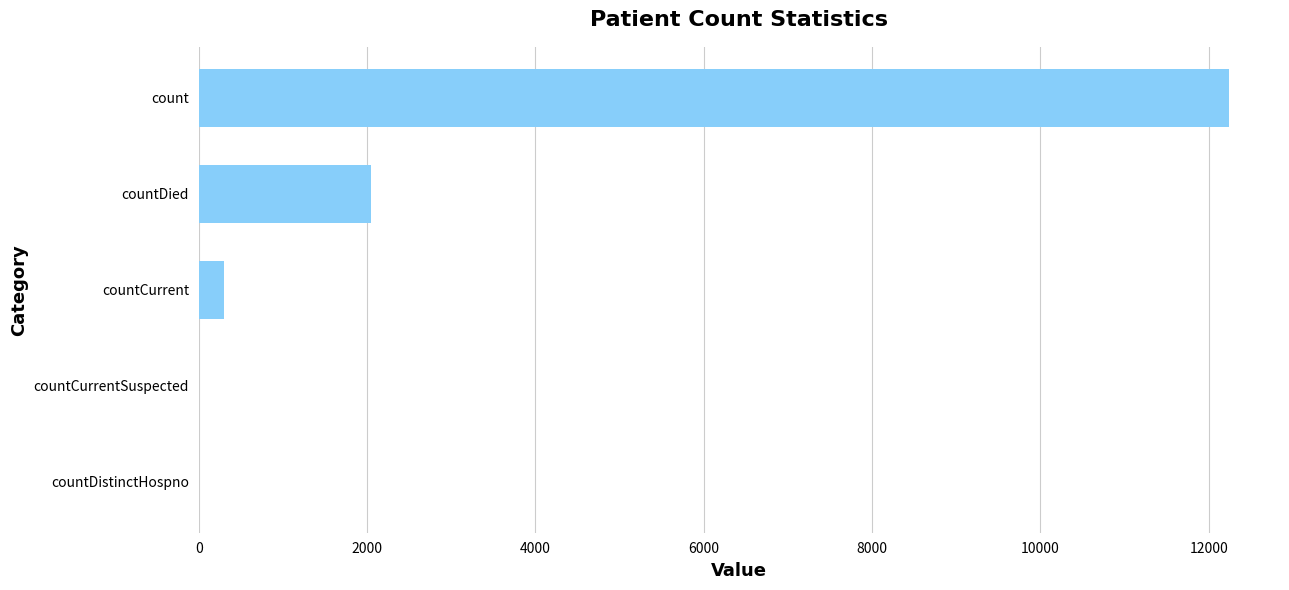

How many data points does each series have?

5